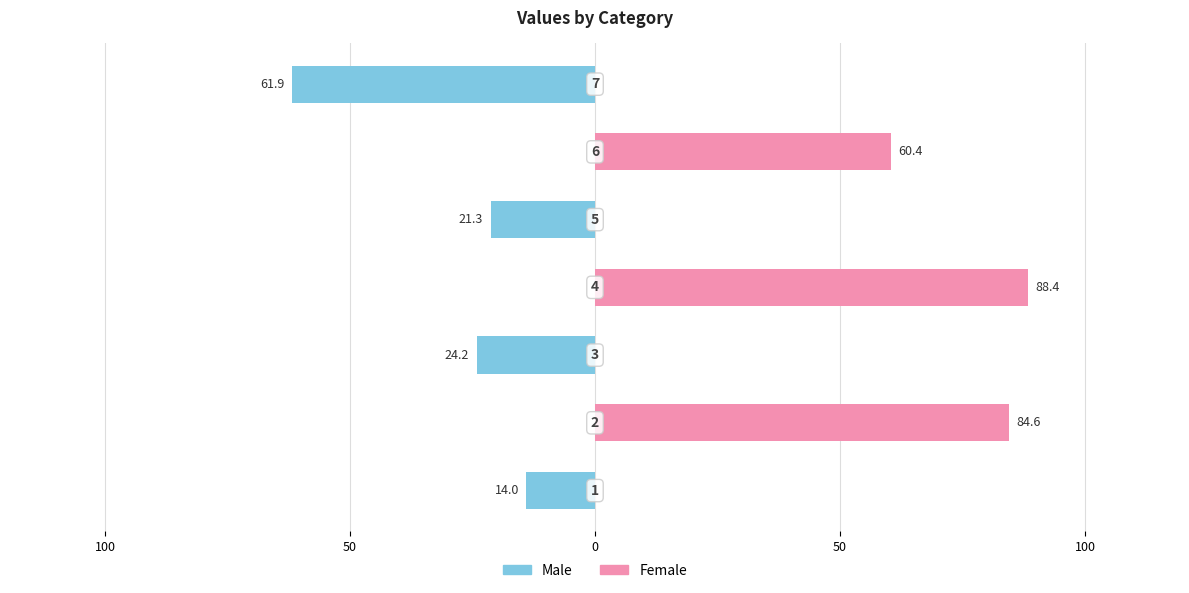

Is it true that Right (d even-index) equals 32.4 at 50?

False